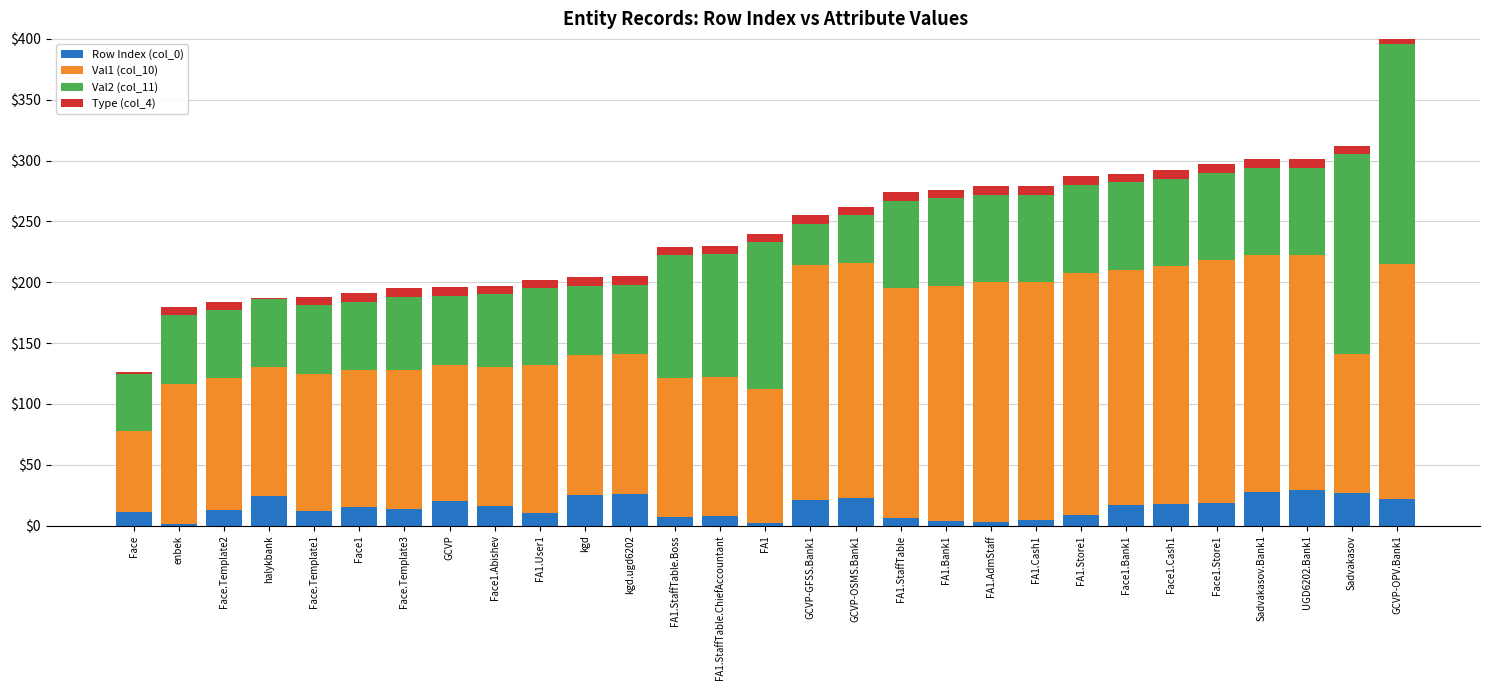

Is it true that Row Index (col_0) equals 27 at Sadvakasov?

True